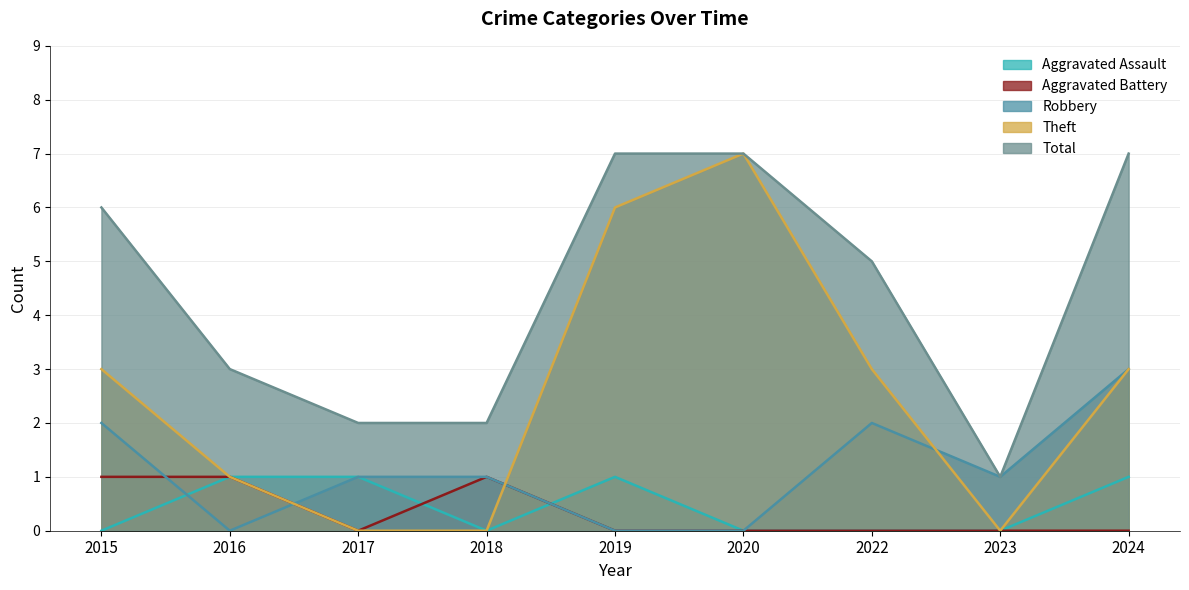

At which label does Theft reach its peak?

2020